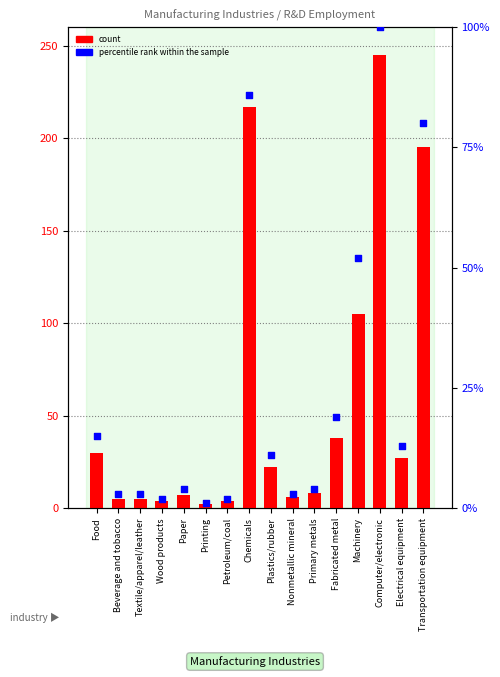

Which series has the widest spread of Y values?

count